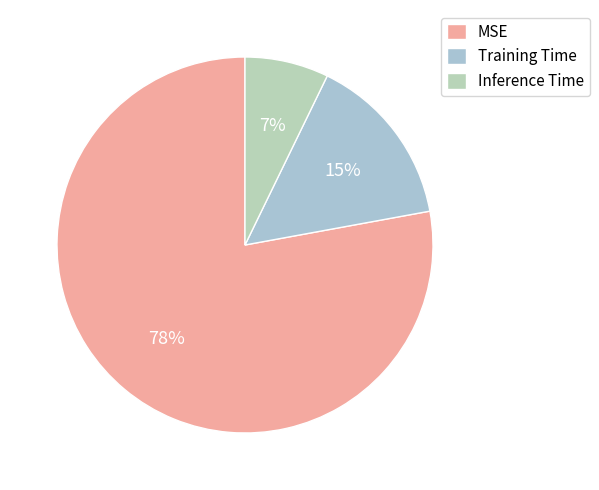

What percentage do Inference Time and MSE together represent?

85.1%